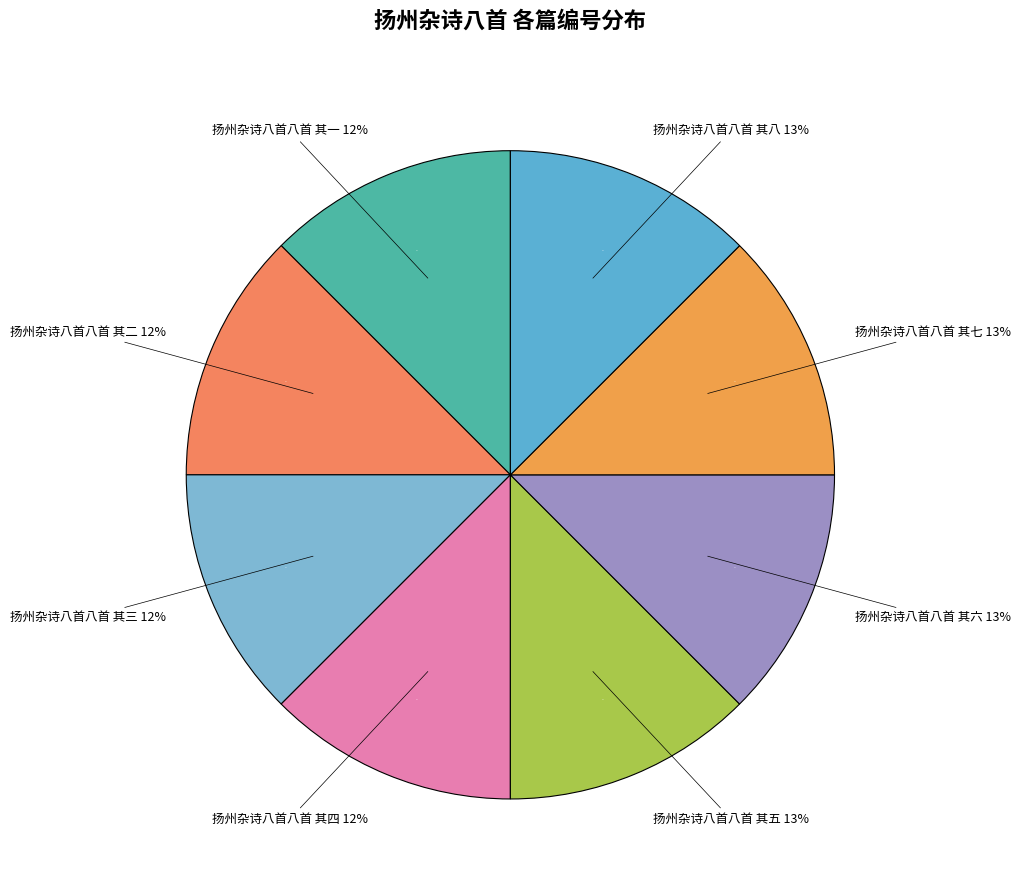

Rank the categories by value from highest to lowest.

扬州杂诗八首八首 其八, 扬州杂诗八首八首 其七, 扬州杂诗八首八首 其六, 扬州杂诗八首八首 其五, 扬州杂诗八首八首 其四, 扬州杂诗八首八首 其三, 扬州杂诗八首八首 其二, 扬州杂诗八首八首 其一